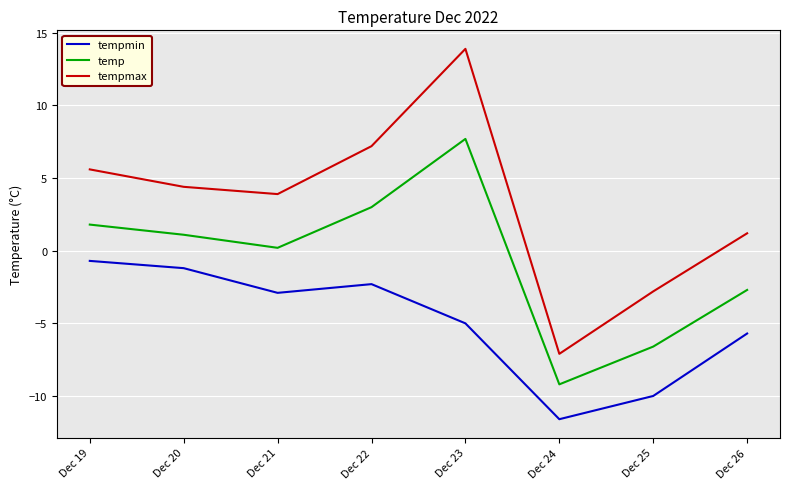

List the labels in order of tempmin value, largest first.

Dec 19, Dec 20, Dec 22, Dec 21, Dec 23, Dec 26, Dec 25, Dec 24